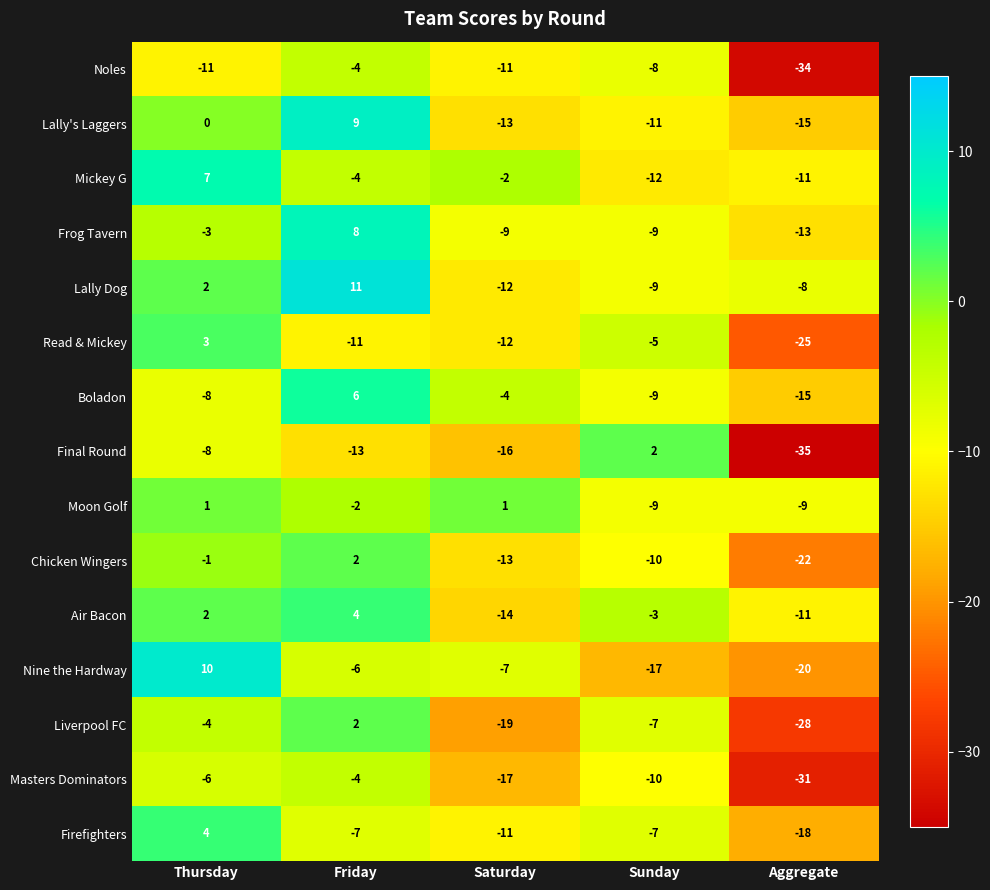

Rank the categories by Air Bacon value from highest to lowest.

Friday, Thursday, Sunday, Aggregate, Saturday